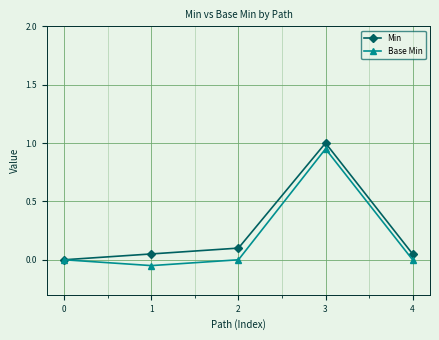

What is the maximum value shown in the chart?

1.0